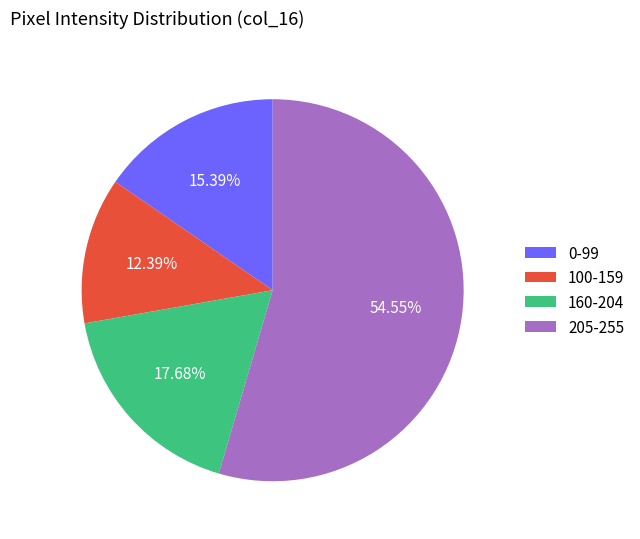

Rank the categories by value from highest to lowest.

205-255, 160-204, 0-99, 100-159